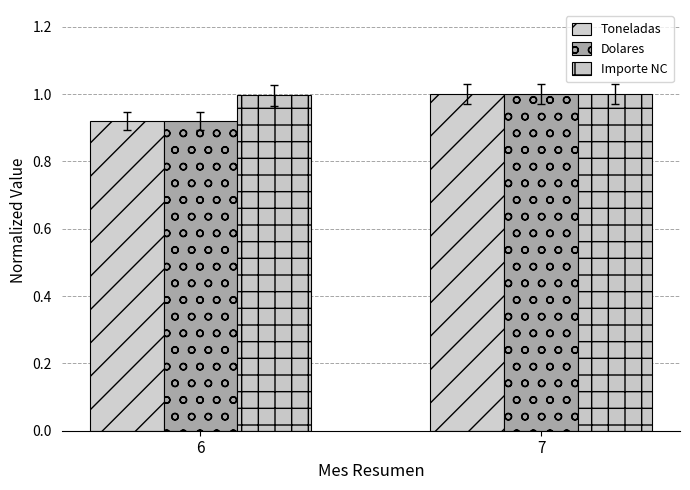

Reading right to left, transcribe all the data shown in this chart.

Toneladas: 1.0	0.9
Dolares: 1.0	0.9
Importe NC: 1.0	1.0